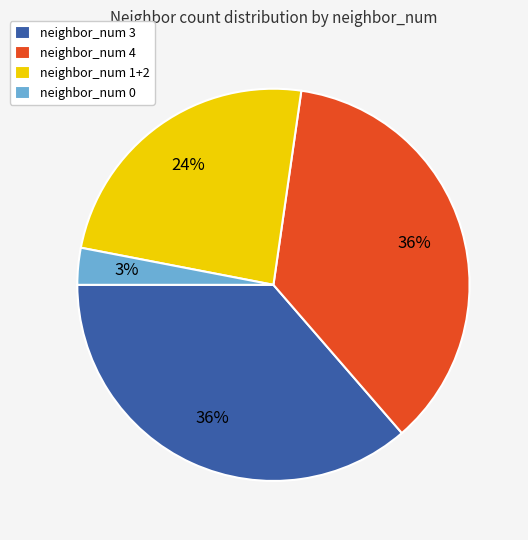

Do neighbor_num 0 and neighbor_num 3 together represent more than half of the pie?

No